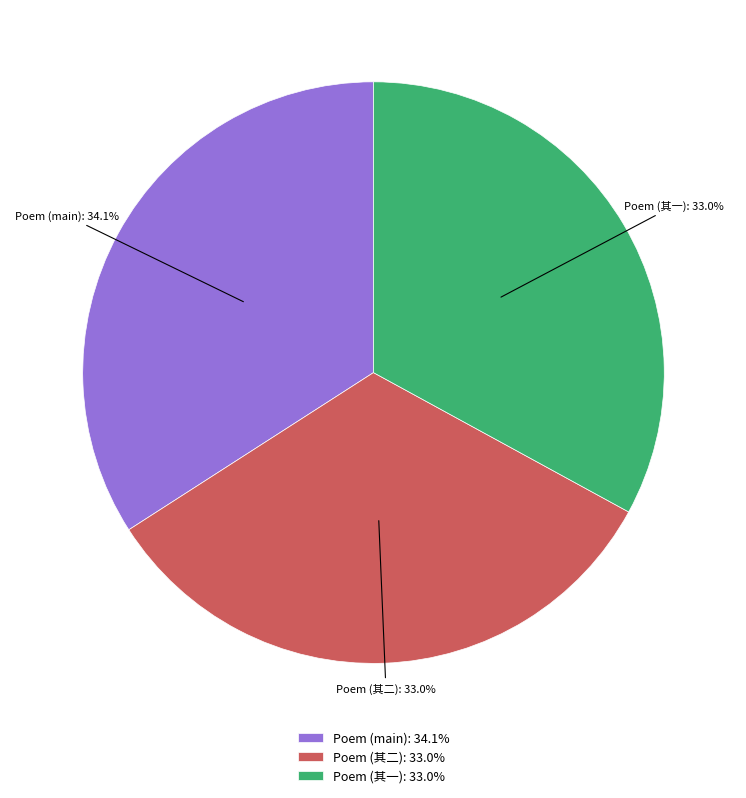

Is Poem (其一) the majority of the pie?

No